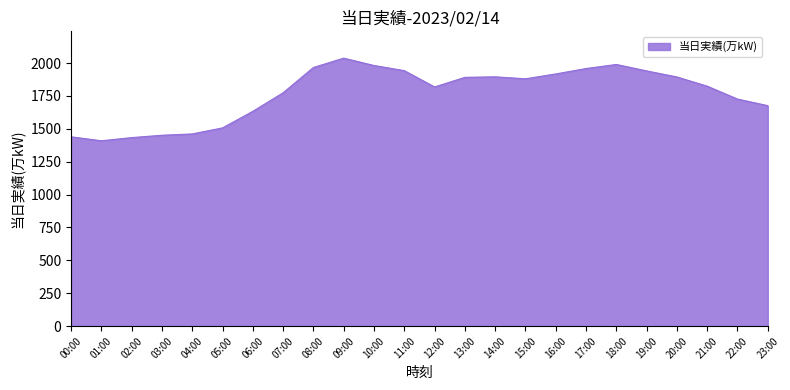

What is the smallest value displayed?

1409